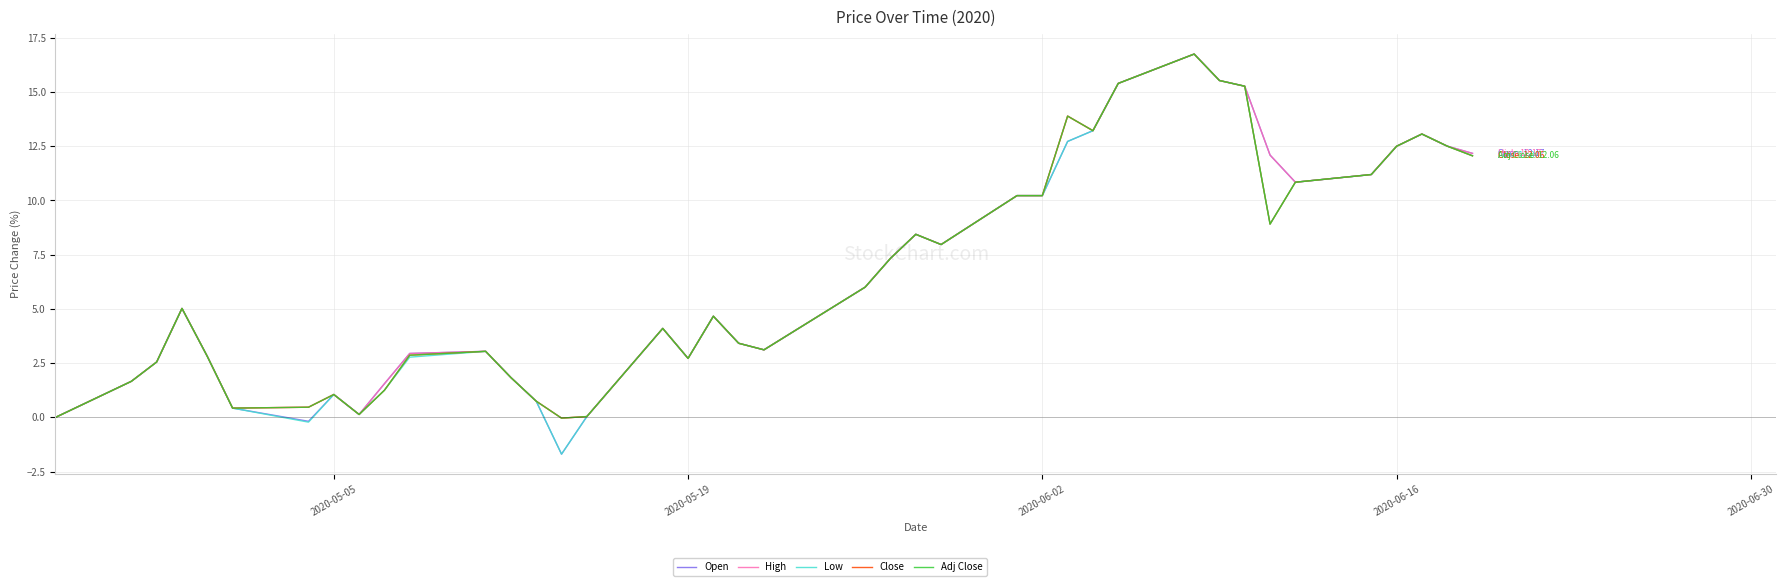

What is the maximum value for Low?

16.7